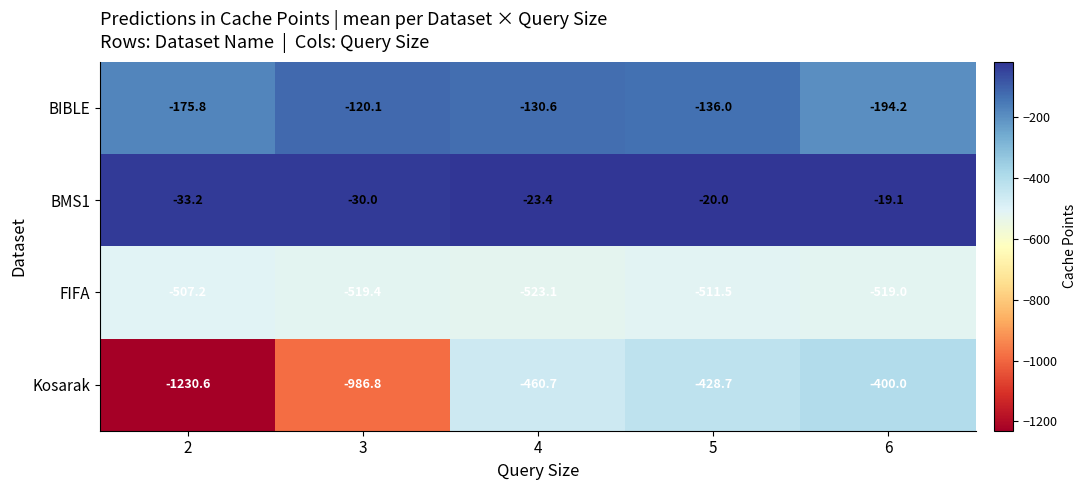

What is the minimum value for FIFA?

-523.1